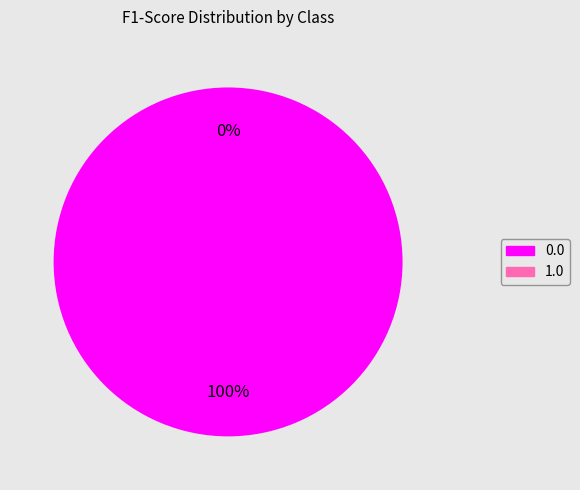

True or false: 0.0 accounts for 100% of the total.

True